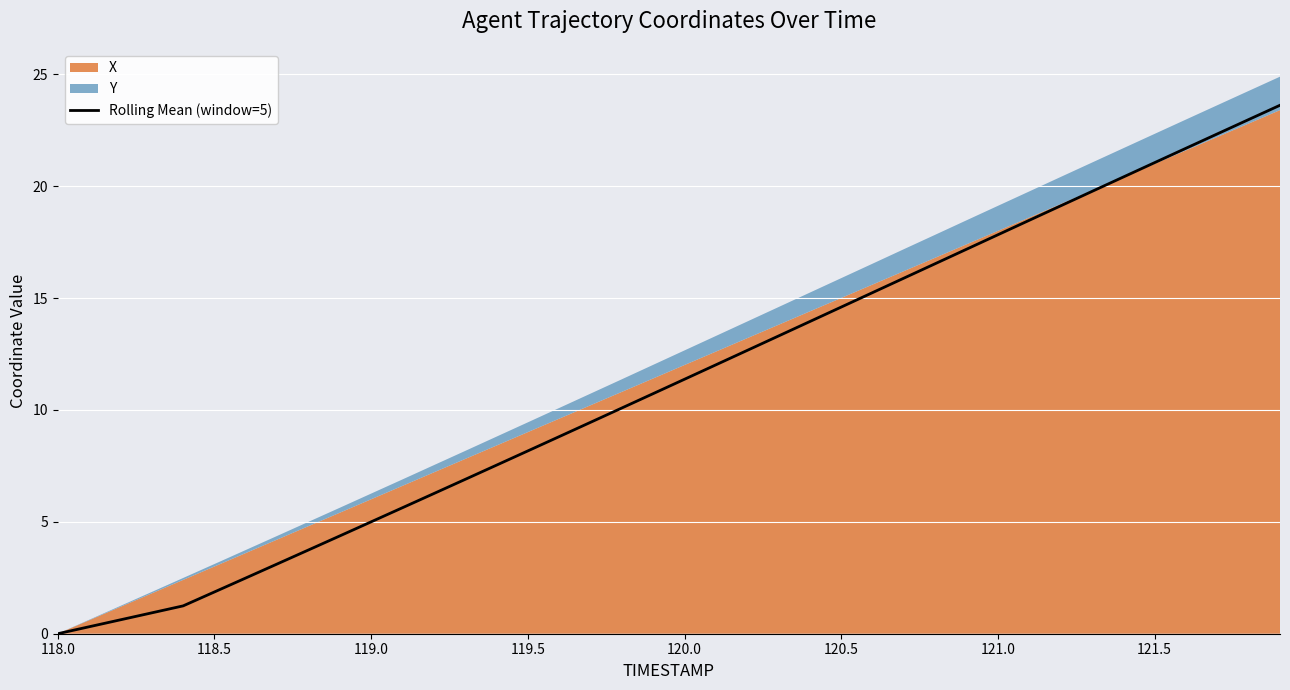

How many values are above zero?

39